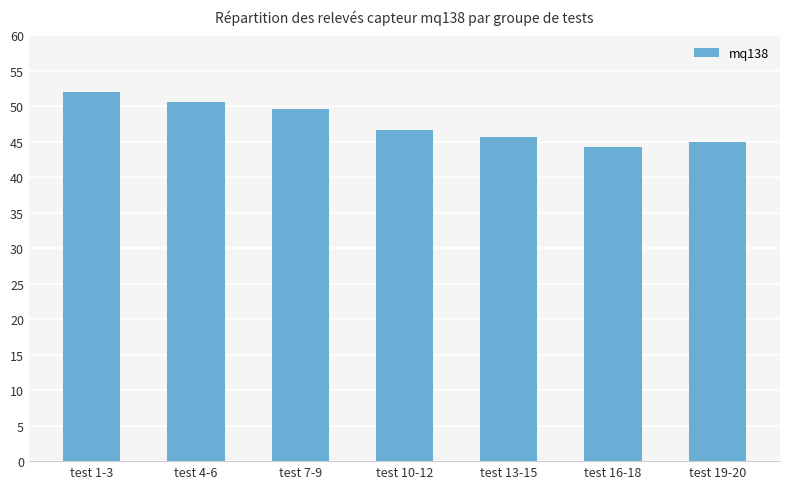

Rank the categories by value from lowest to highest.

test 16-18, test 19-20, test 13-15, test 10-12, test 7-9, test 4-6, test 1-3